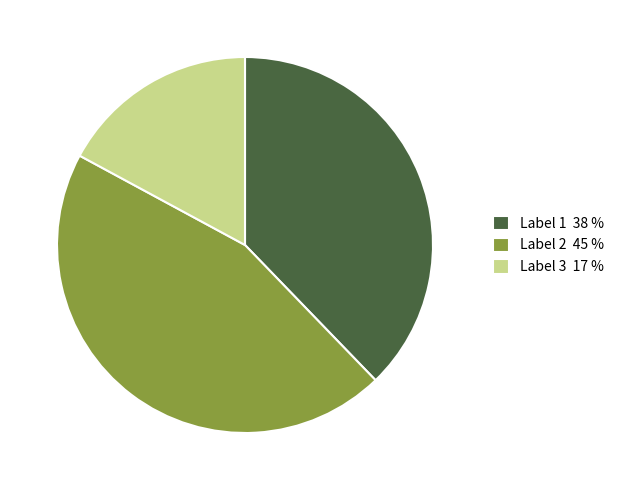

Does any single category account for the majority?

No